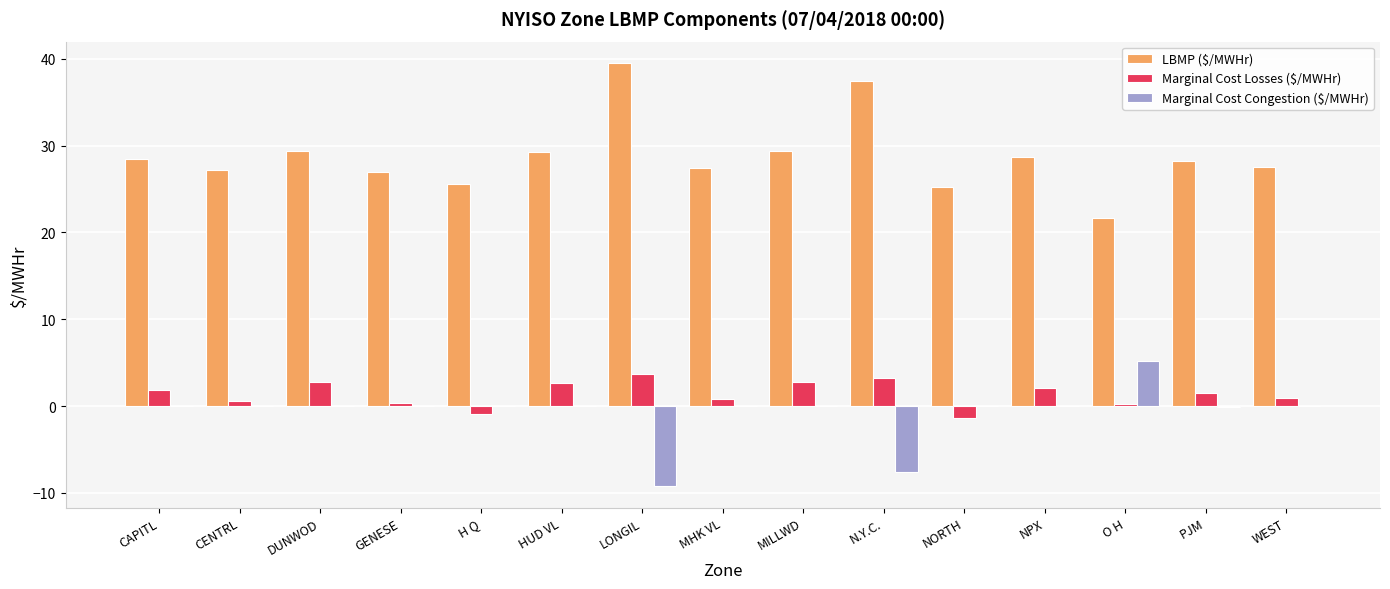

The value of LBMP ($/MWHr) at MILLWD is 29.3. True or false?

True